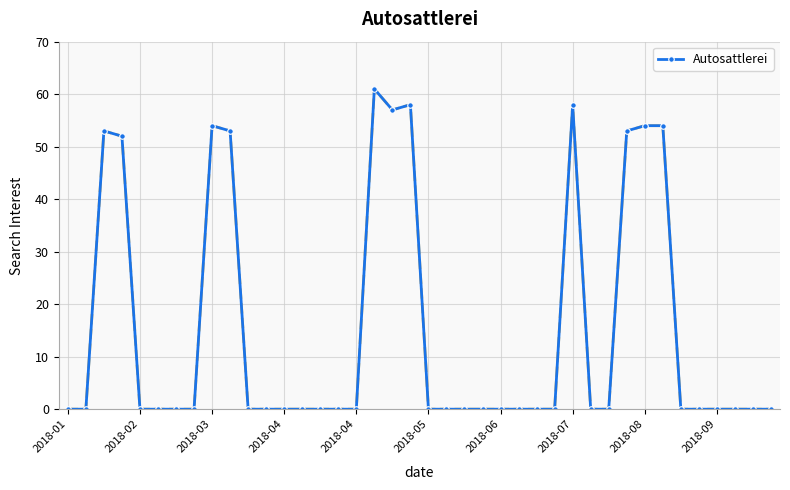

What is the greatest value displayed?

61